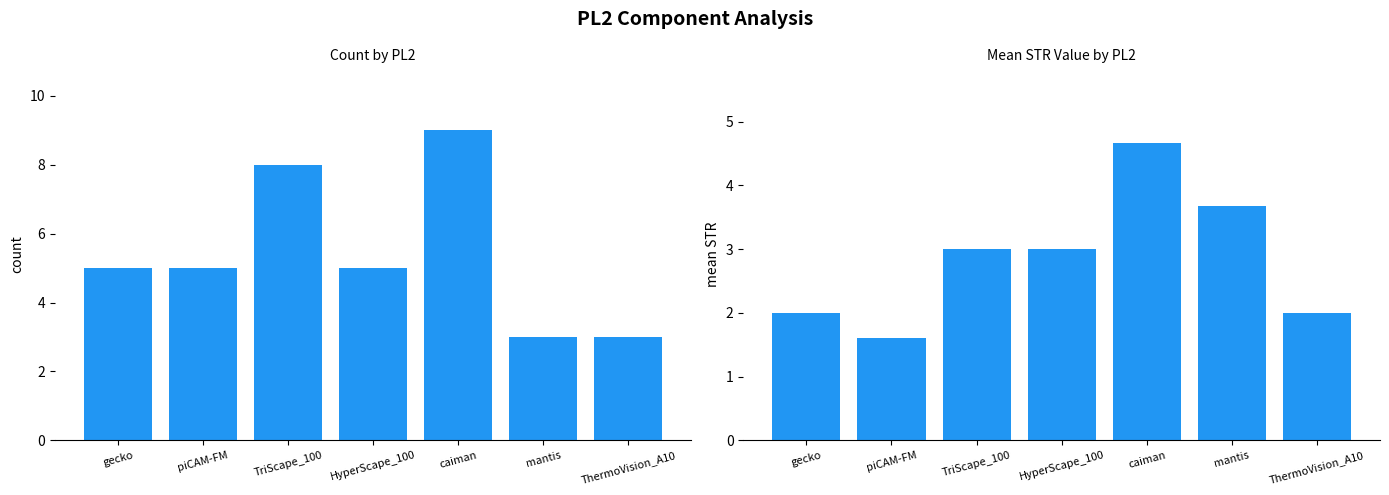

At piCAM-FM, list the series in order from smallest to largest.

mean_STR, count